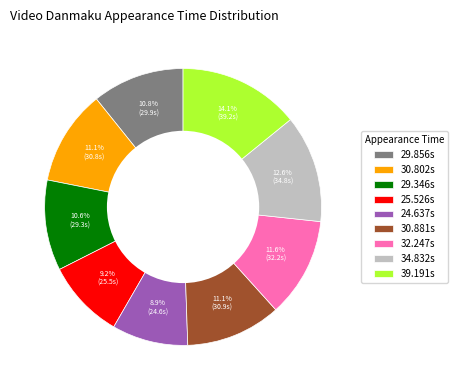

Between 25.526s and 30.802s, which is larger?

30.802s